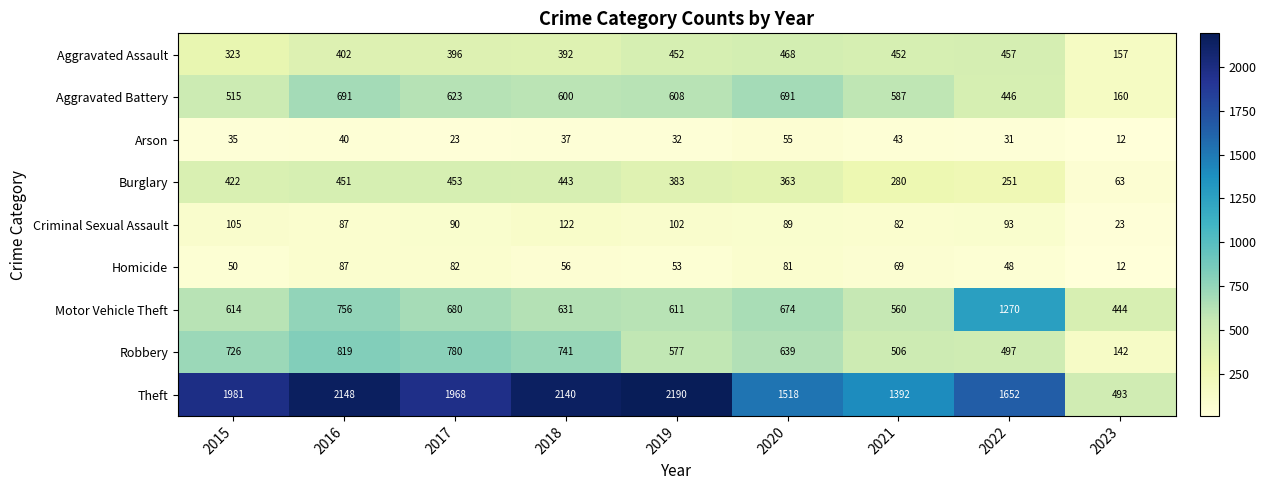

How many categories are shown in the chart?

9